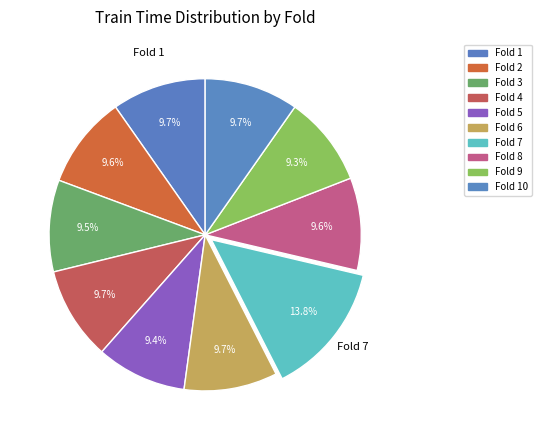

Is there a majority slice in this chart?

No